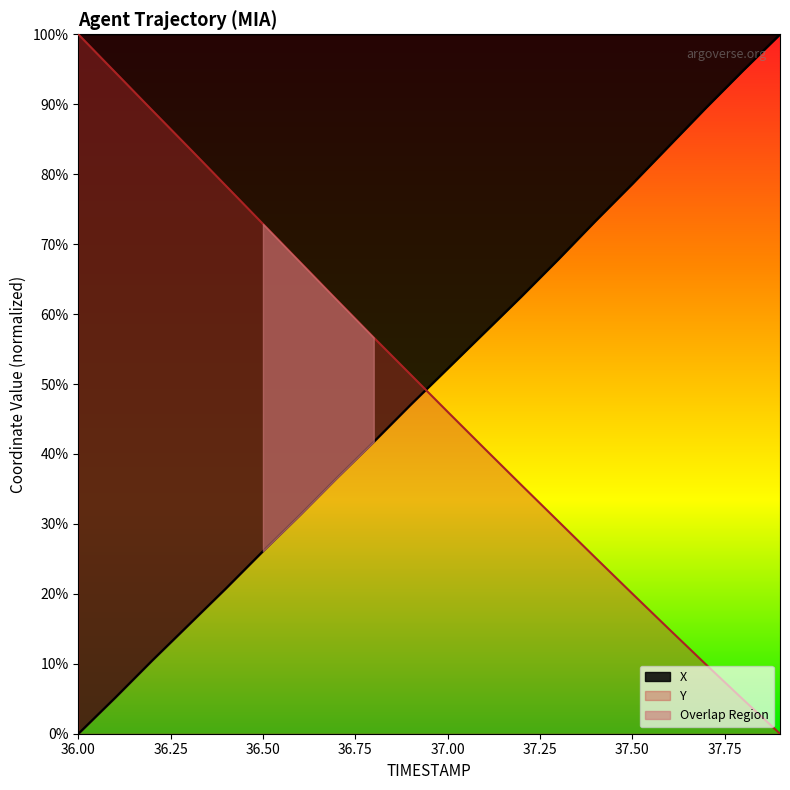

Rank the categories by X value from highest to lowest.

37.9, 37.8, 37.7, 37.6, 37.5, 37.4, 37.3, 37.2, 37.1, 37.0, 36.9, 36.8, 36.7, 36.6, 36.5, 36.4, 36.3, 36.2, 36.1, 36.0